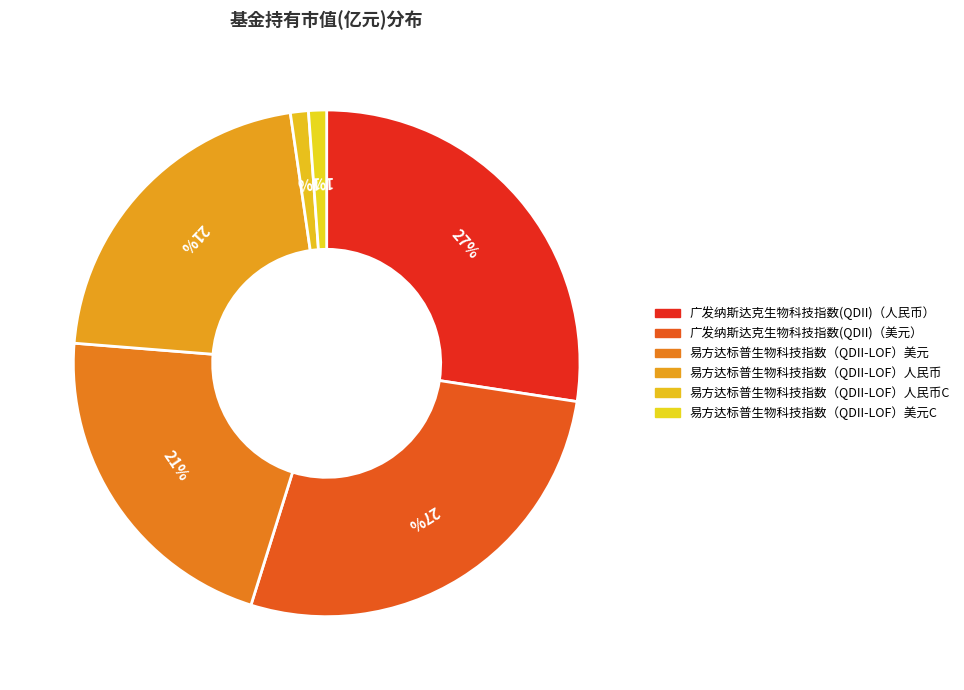

Which has a higher value, 易方达标普生物科技指数（QDII-LOF）美元 or 易方达标普生物科技指数（QDII-LOF）美元C?

易方达标普生物科技指数（QDII-LOF）美元